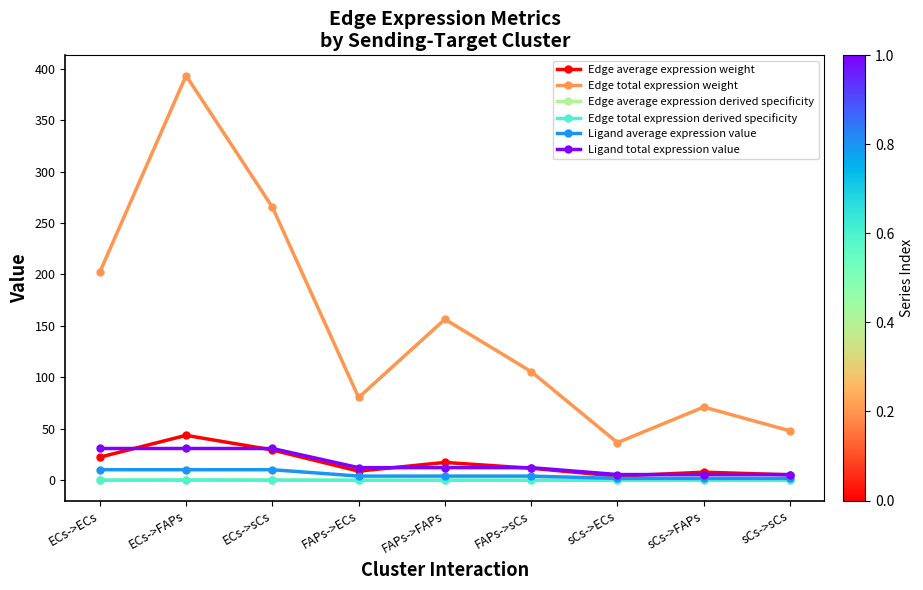

Which category has the highest value in the Edge average expression derived specificity series?

ECs->FAPs